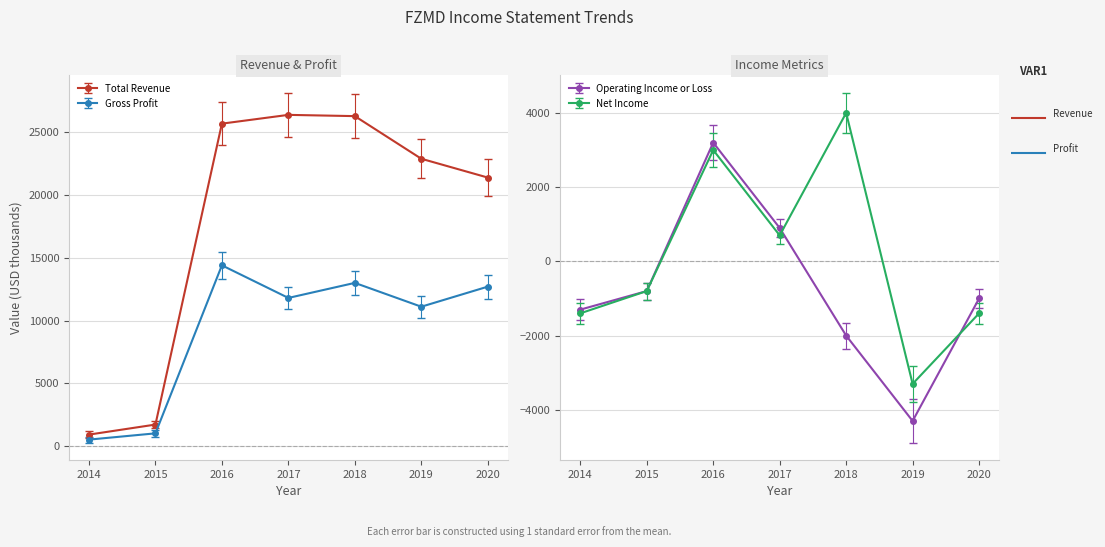

How many values in the Operating Income or Loss series exceed -1000?

3